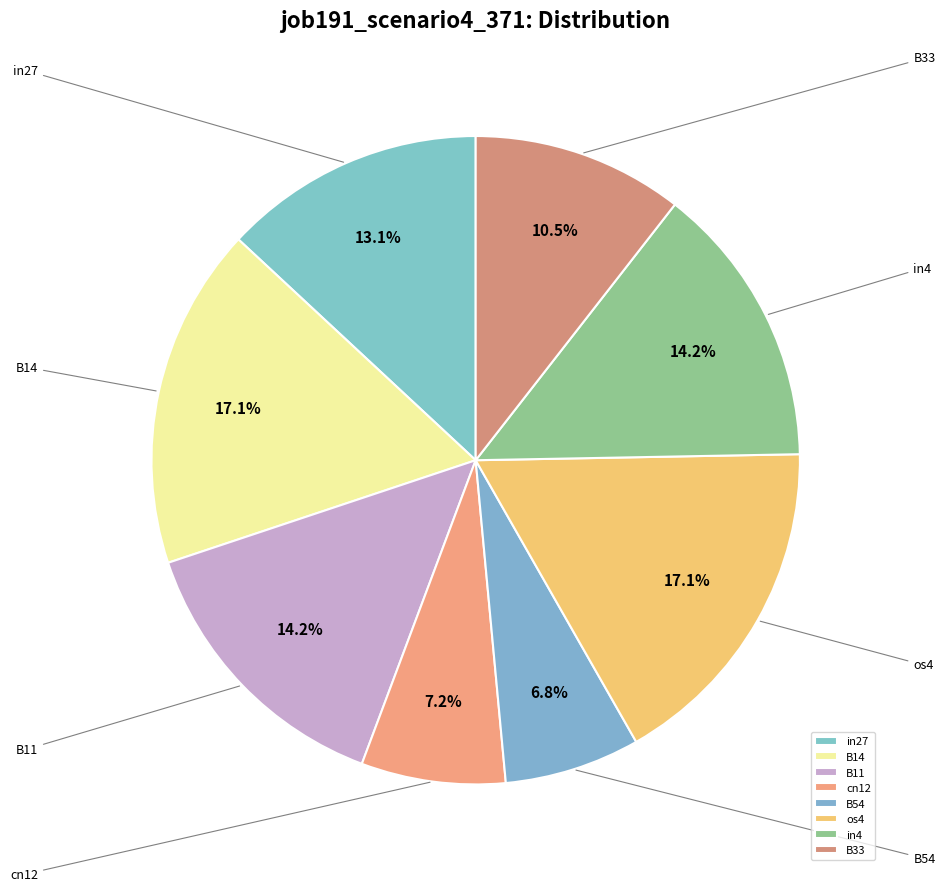

Is there a majority slice in this chart?

No